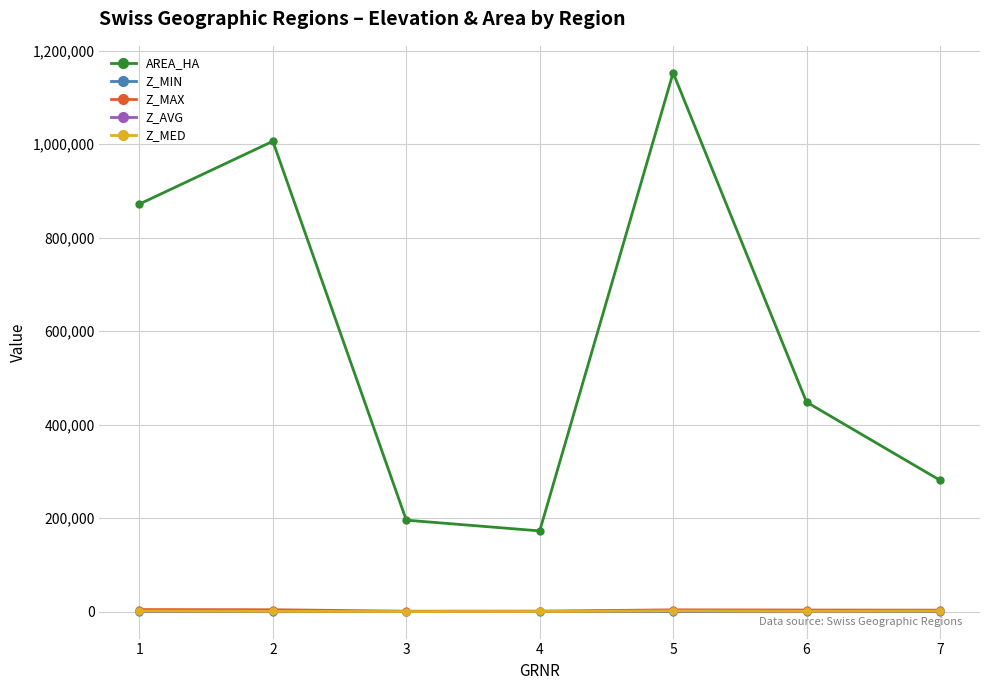

Which series has the widest spread of values?

AREA_HA